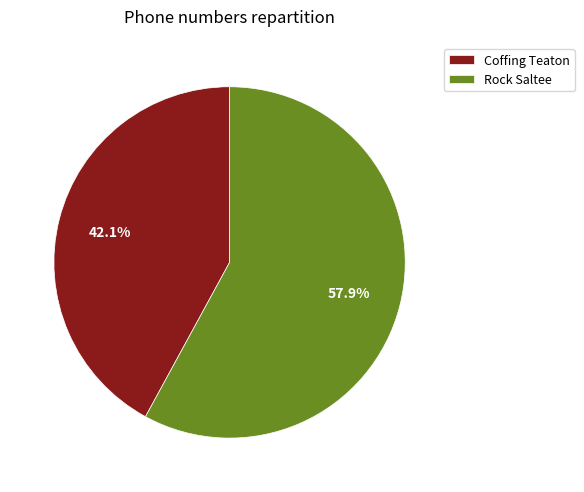

What is the majority slice?

Rock Saltee